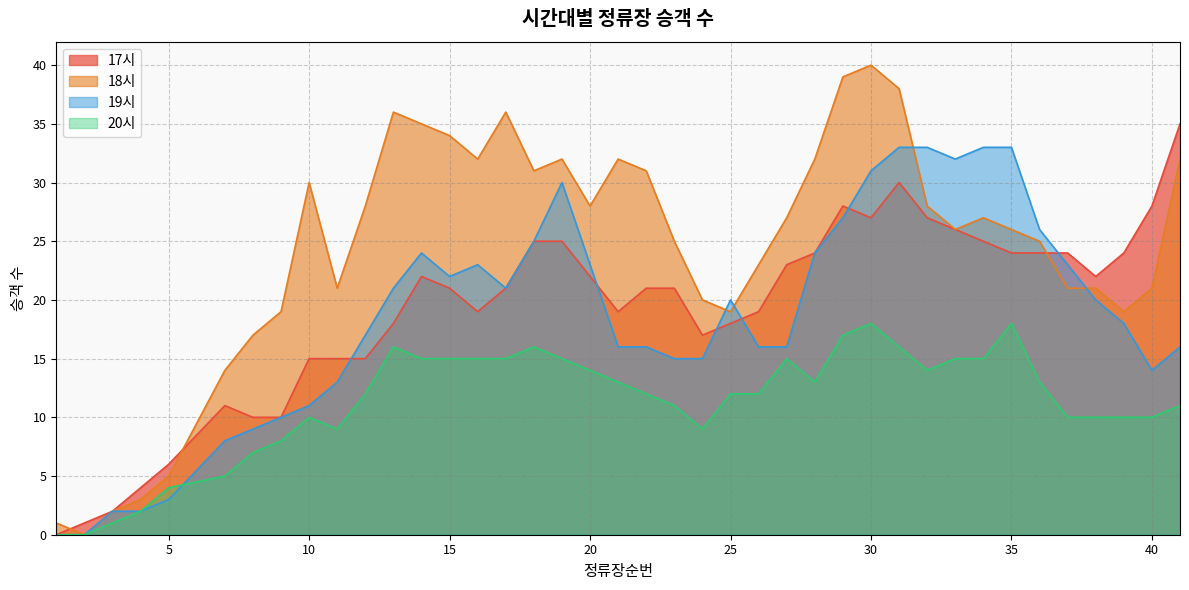

Which series ends up on top after the final intersection of 20시 and 19시?

19시